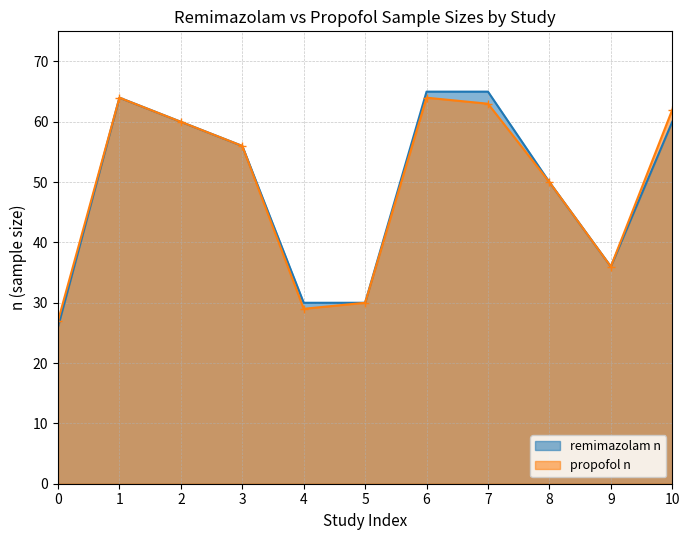

At which label is remimazolam n closest to 45?

8